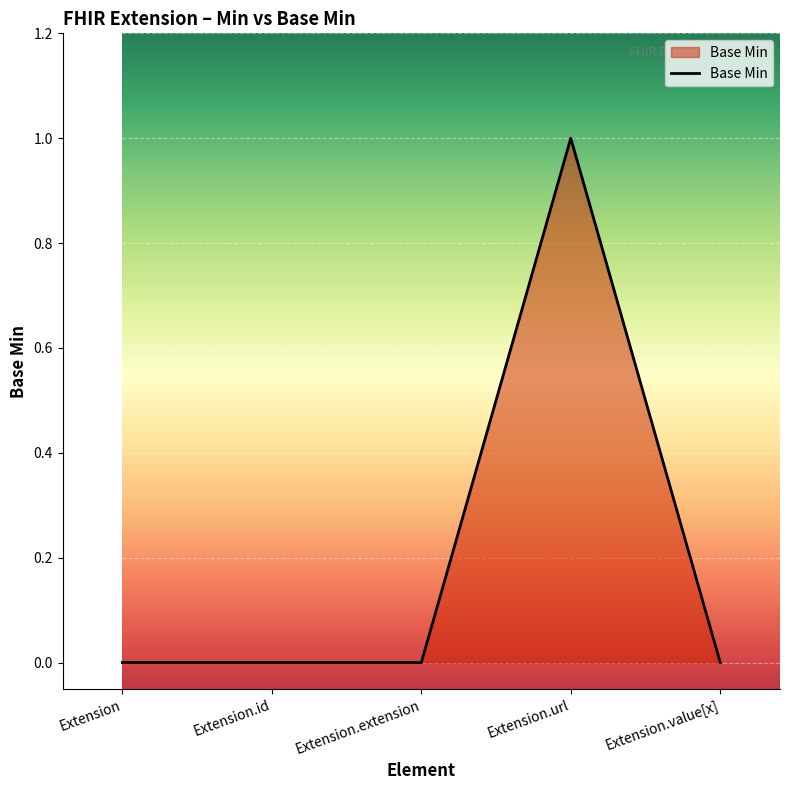

What is the difference between the maximum and minimum values?

1